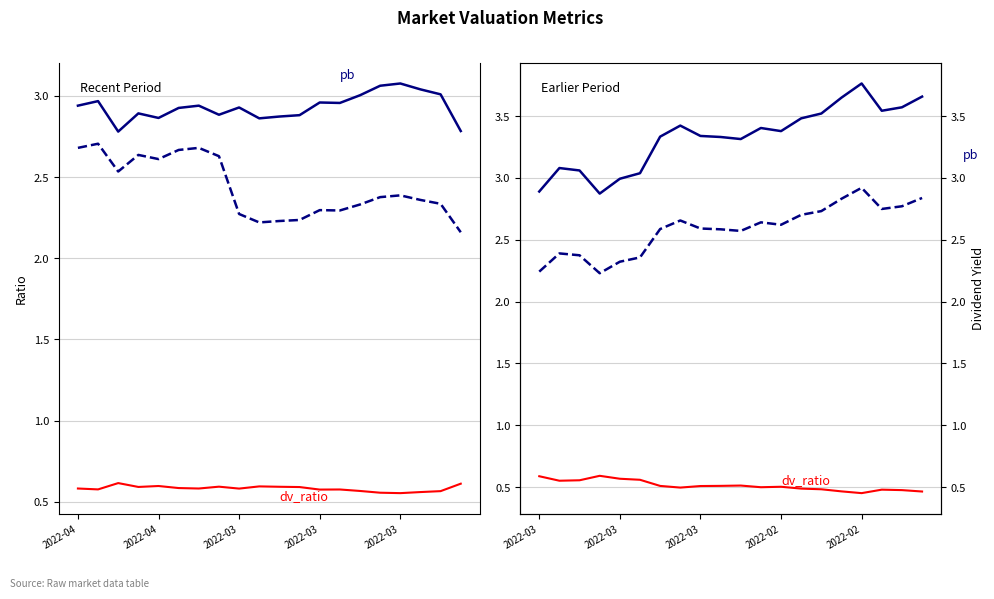

What is the difference between the maximum and second lowest values in the pb series?

0.9